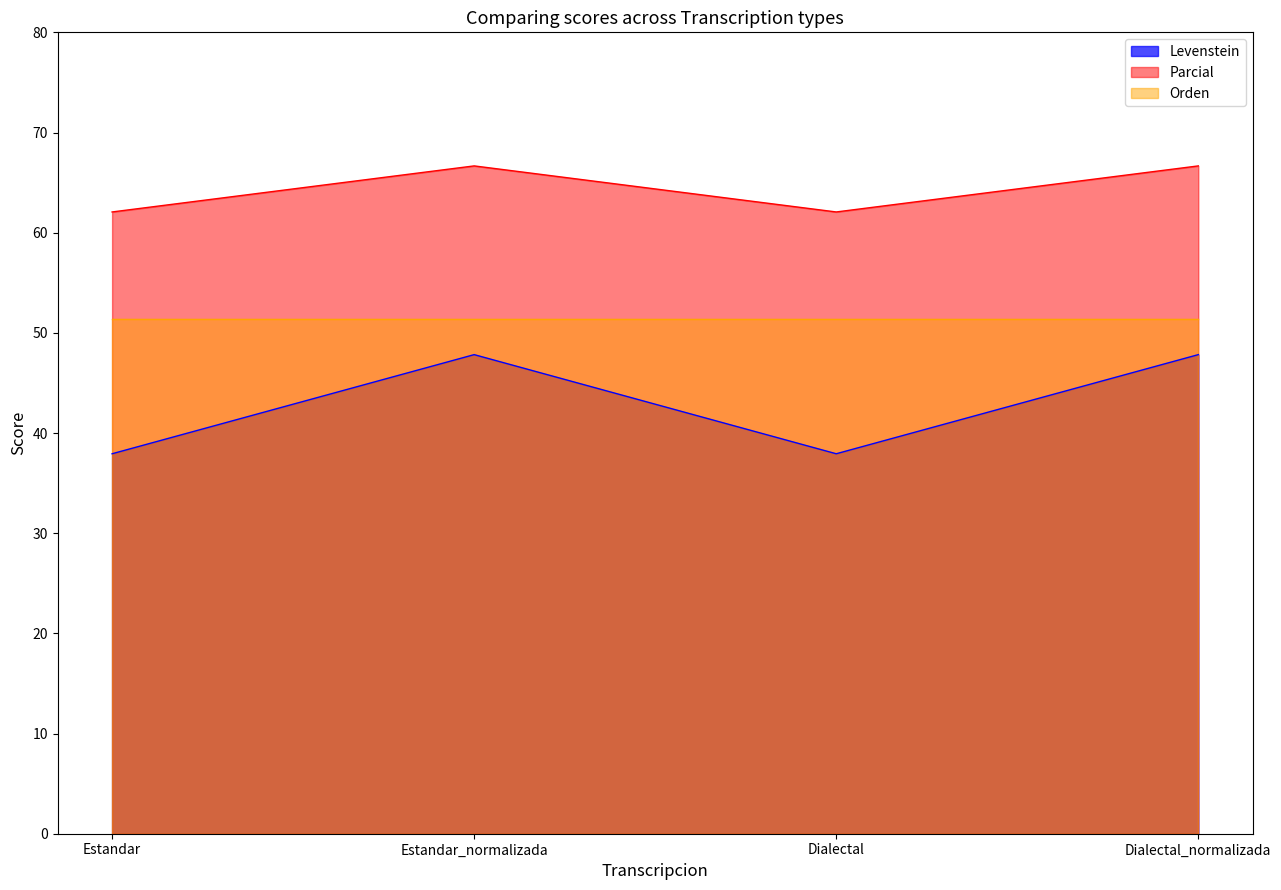

How many interior local valleys does the Parcial series have?

1